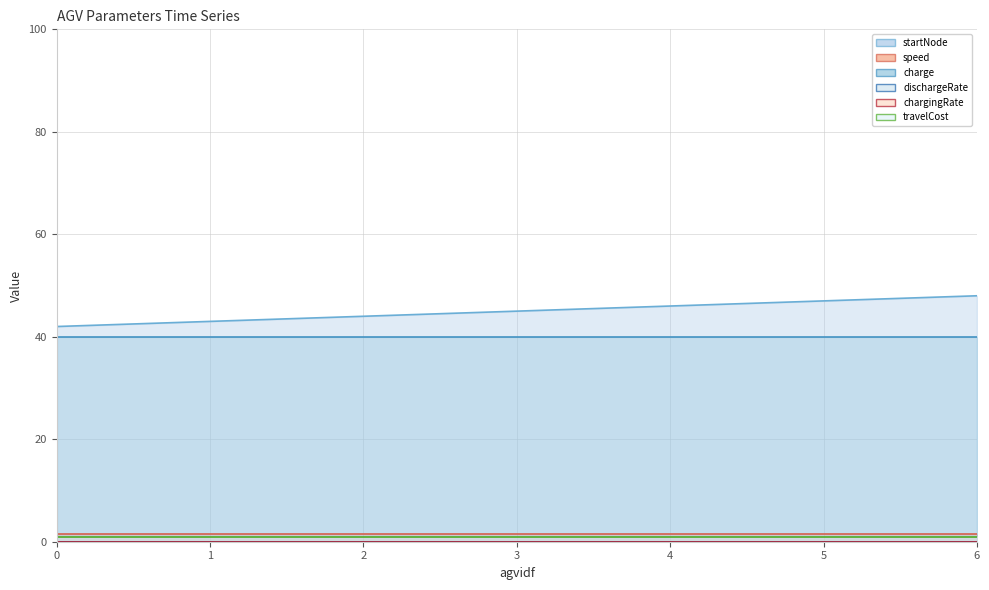

What is the total value across all series at 0?

84.5